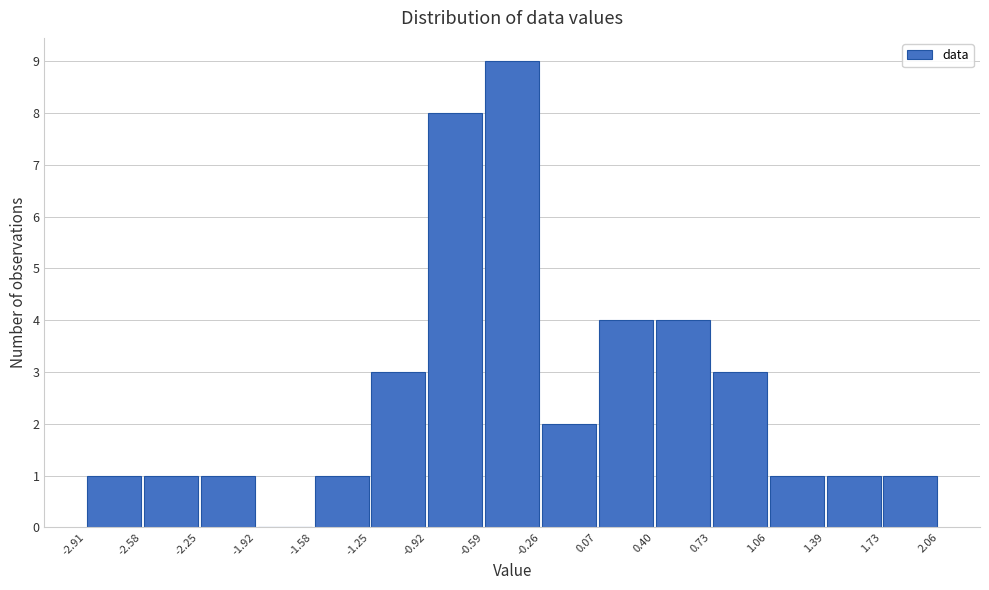

Over which range of the x-axis is the bar tallest?

-0.59 to -0.26